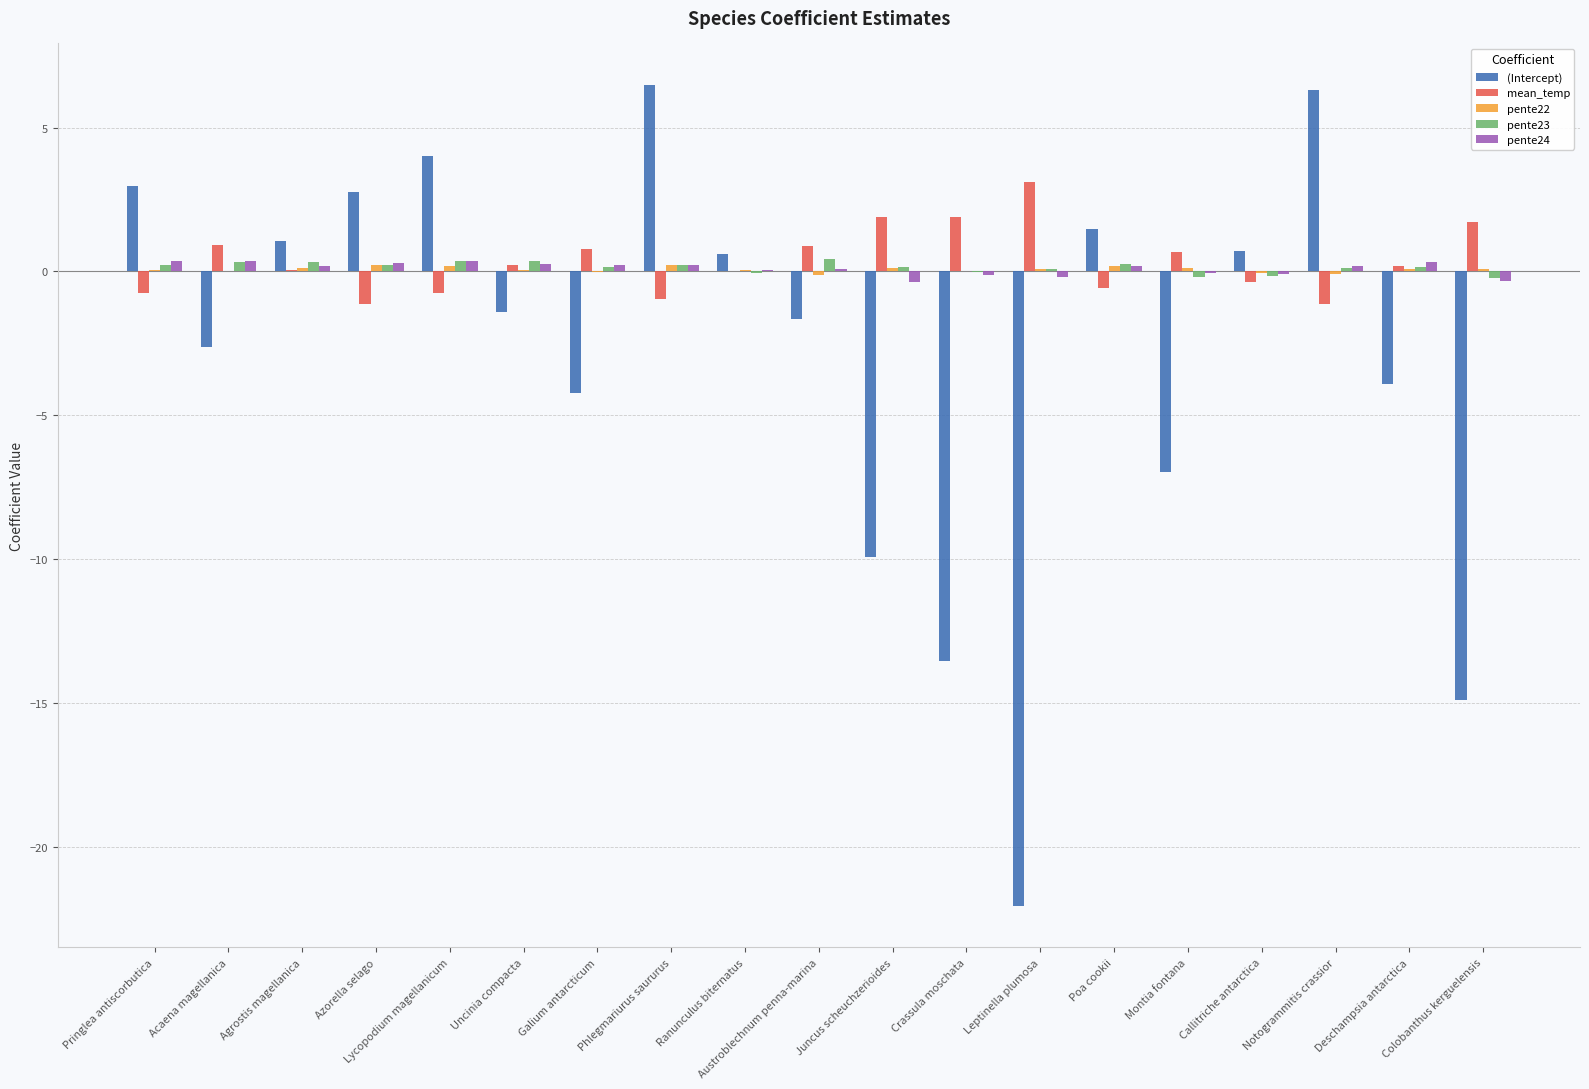

What is the sum of all pente23 values?

2.8